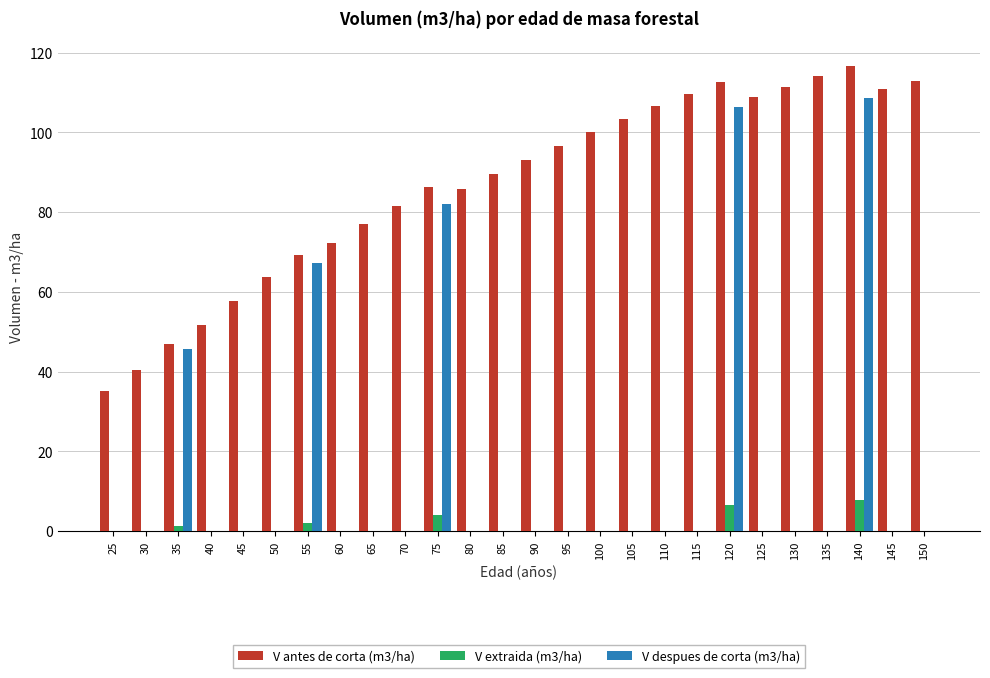

Count the number of categories in the chart.

26